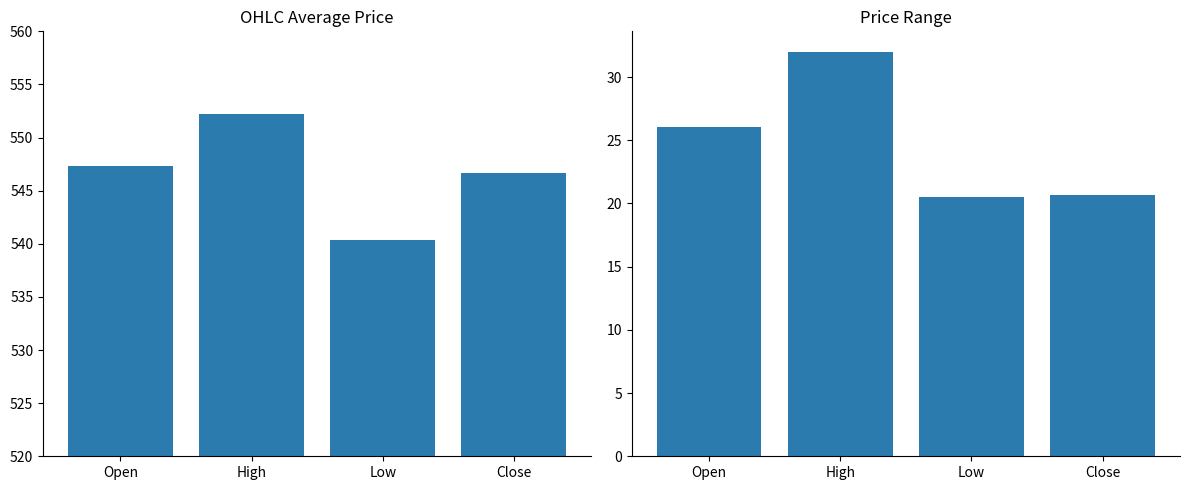

Reading left to right, transcribe all the data shown in this chart.

Mean Price: 547.4	552.2	540.4	546.7
Price Range: 26.1	32.0	20.5	20.7